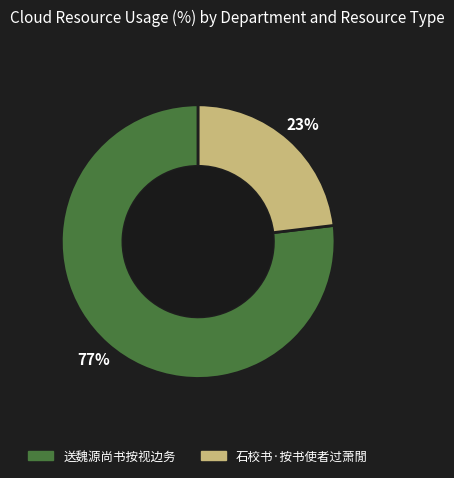

How many segments does this pie chart have?

2